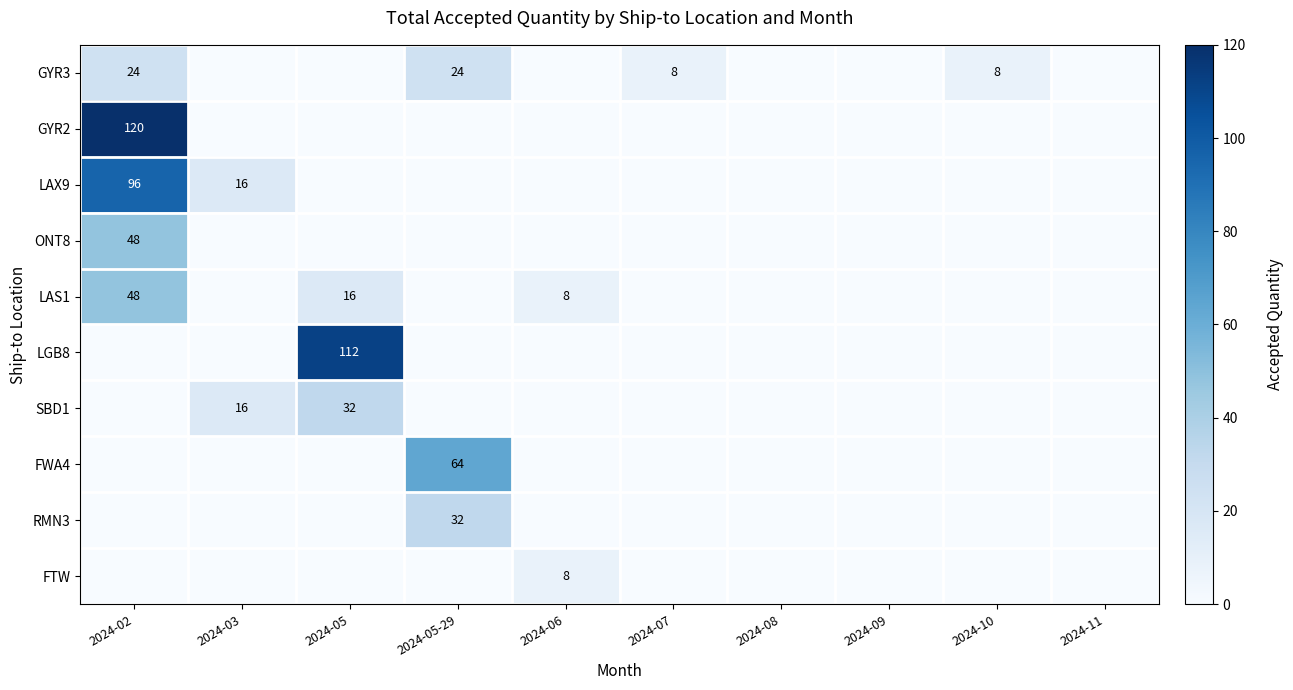

Count the number of categories in the chart.

10